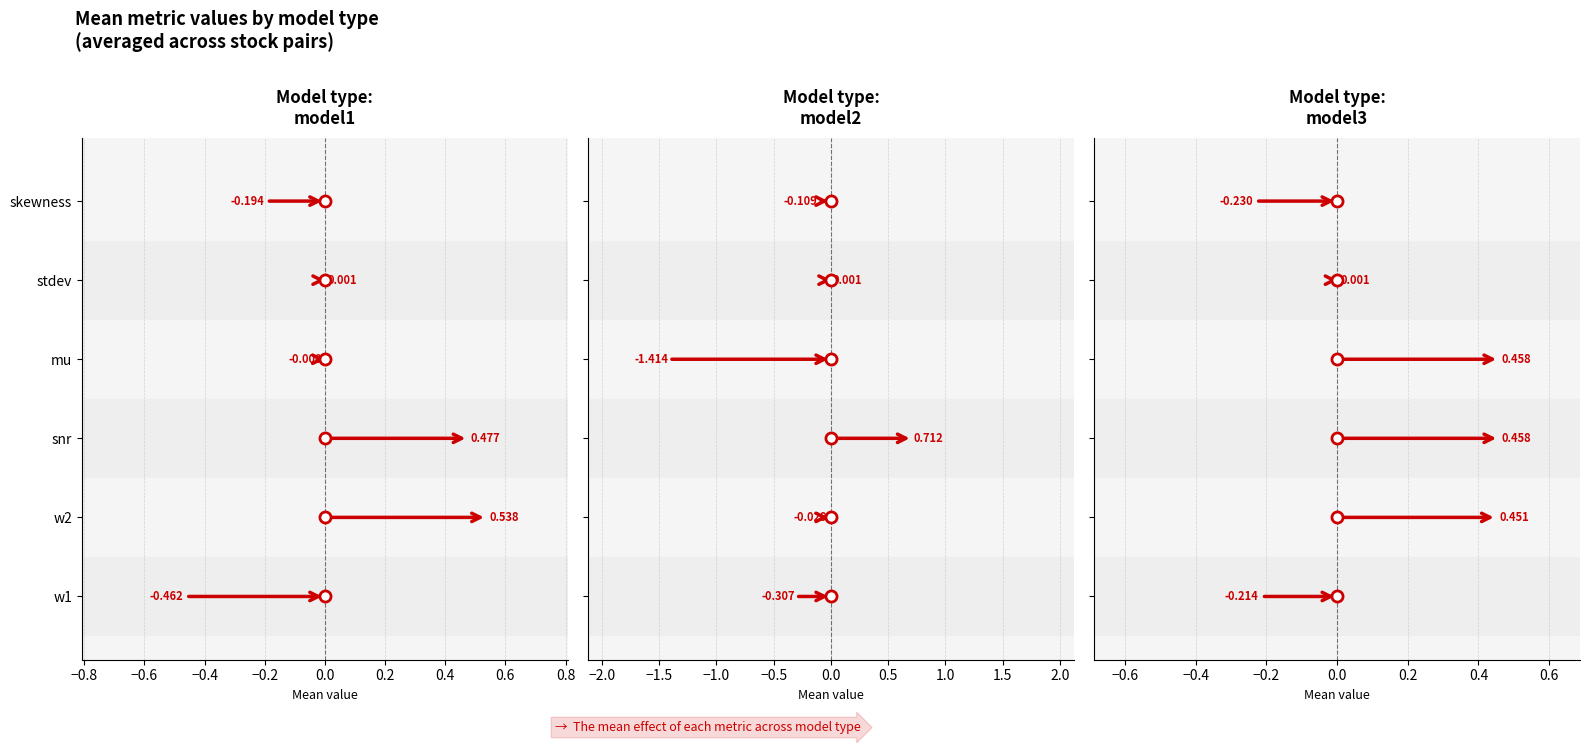

What is the label of the 5th point from the right?

w2